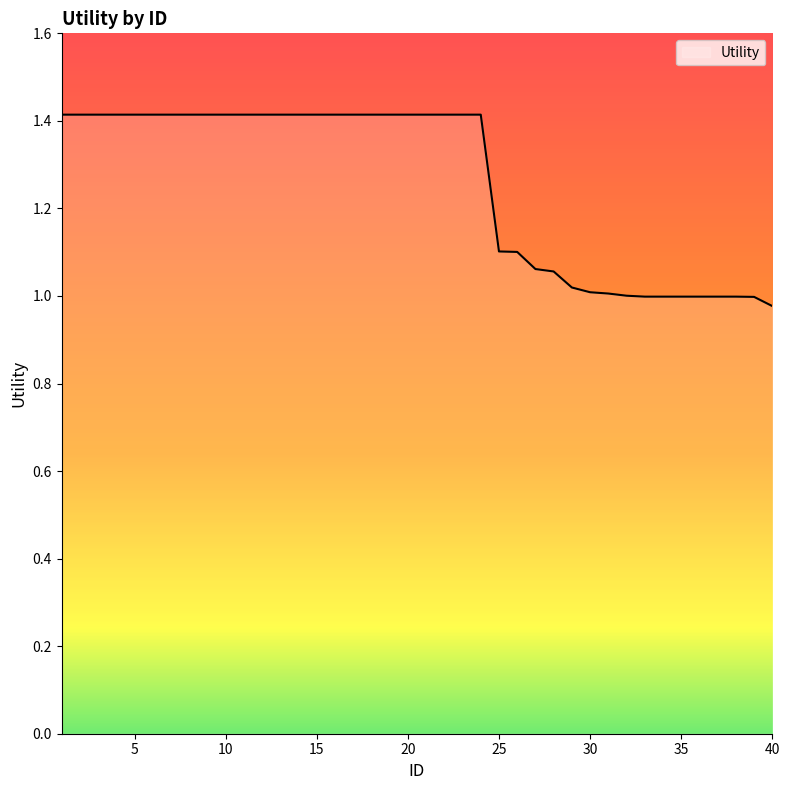

What is the greatest value displayed?

1.4